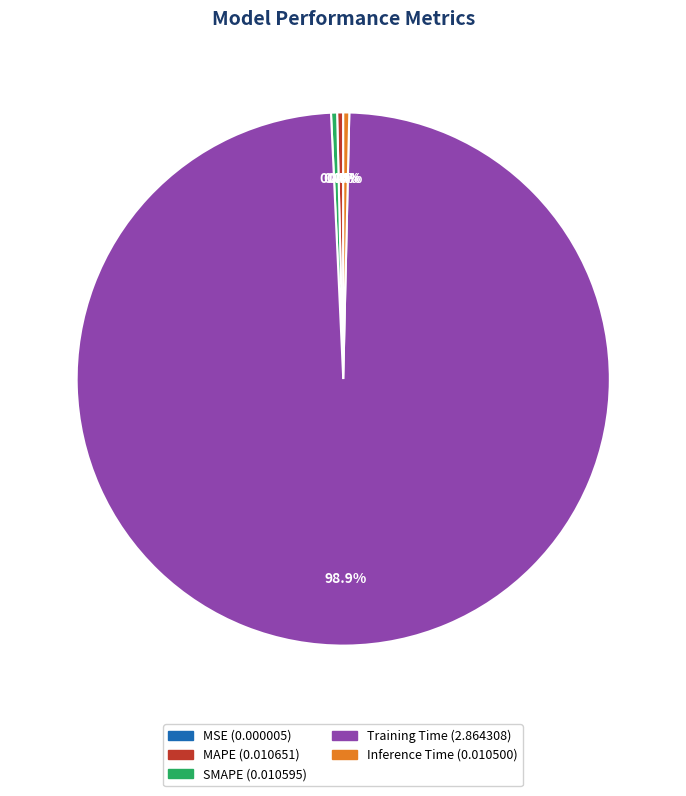

Does SMAPE account for over 50% of the chart?

No